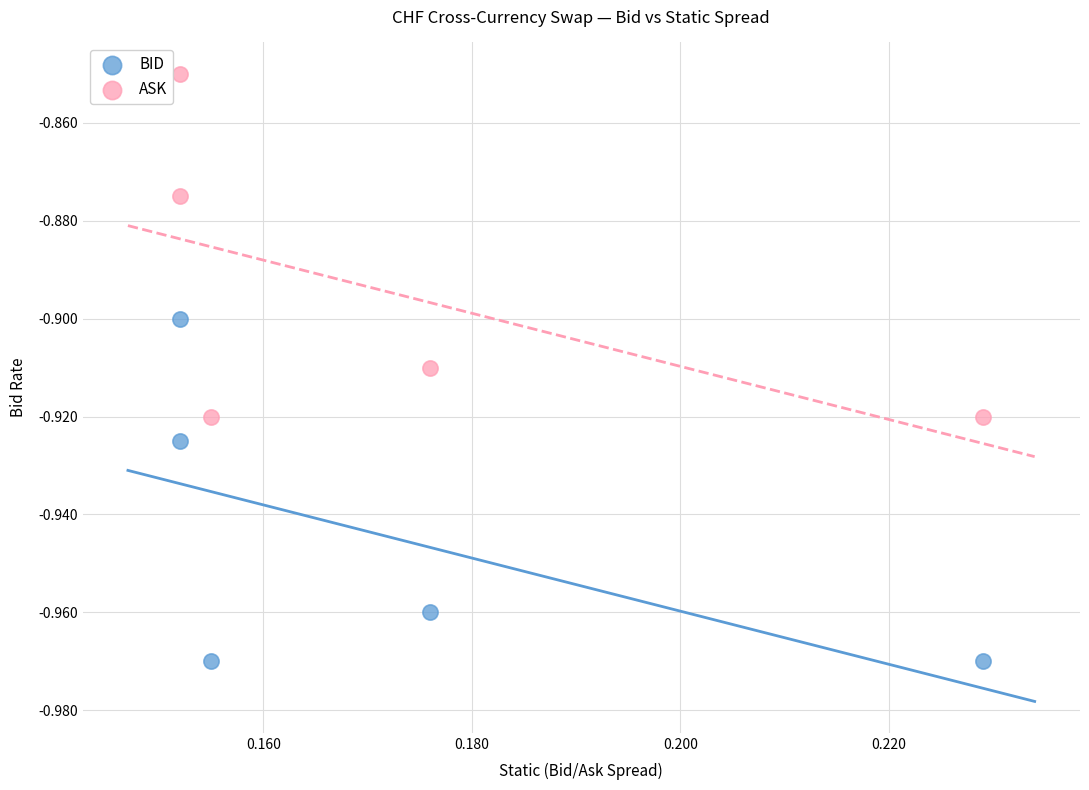

Which series reaches the maximum Y coordinate?

ASK